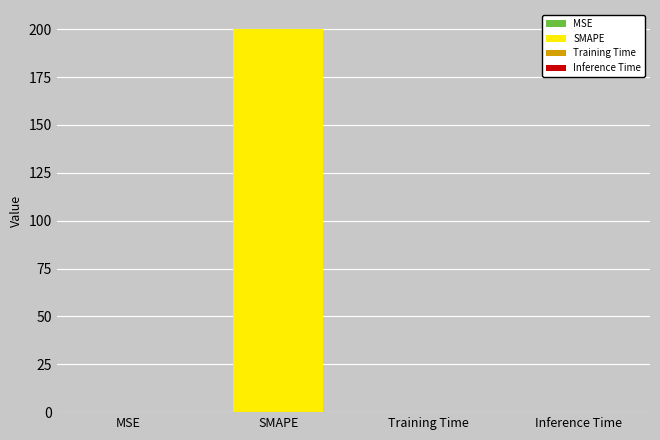

List the labels in order of value, largest first.

SMAPE, Training Time, Inference Time, MSE